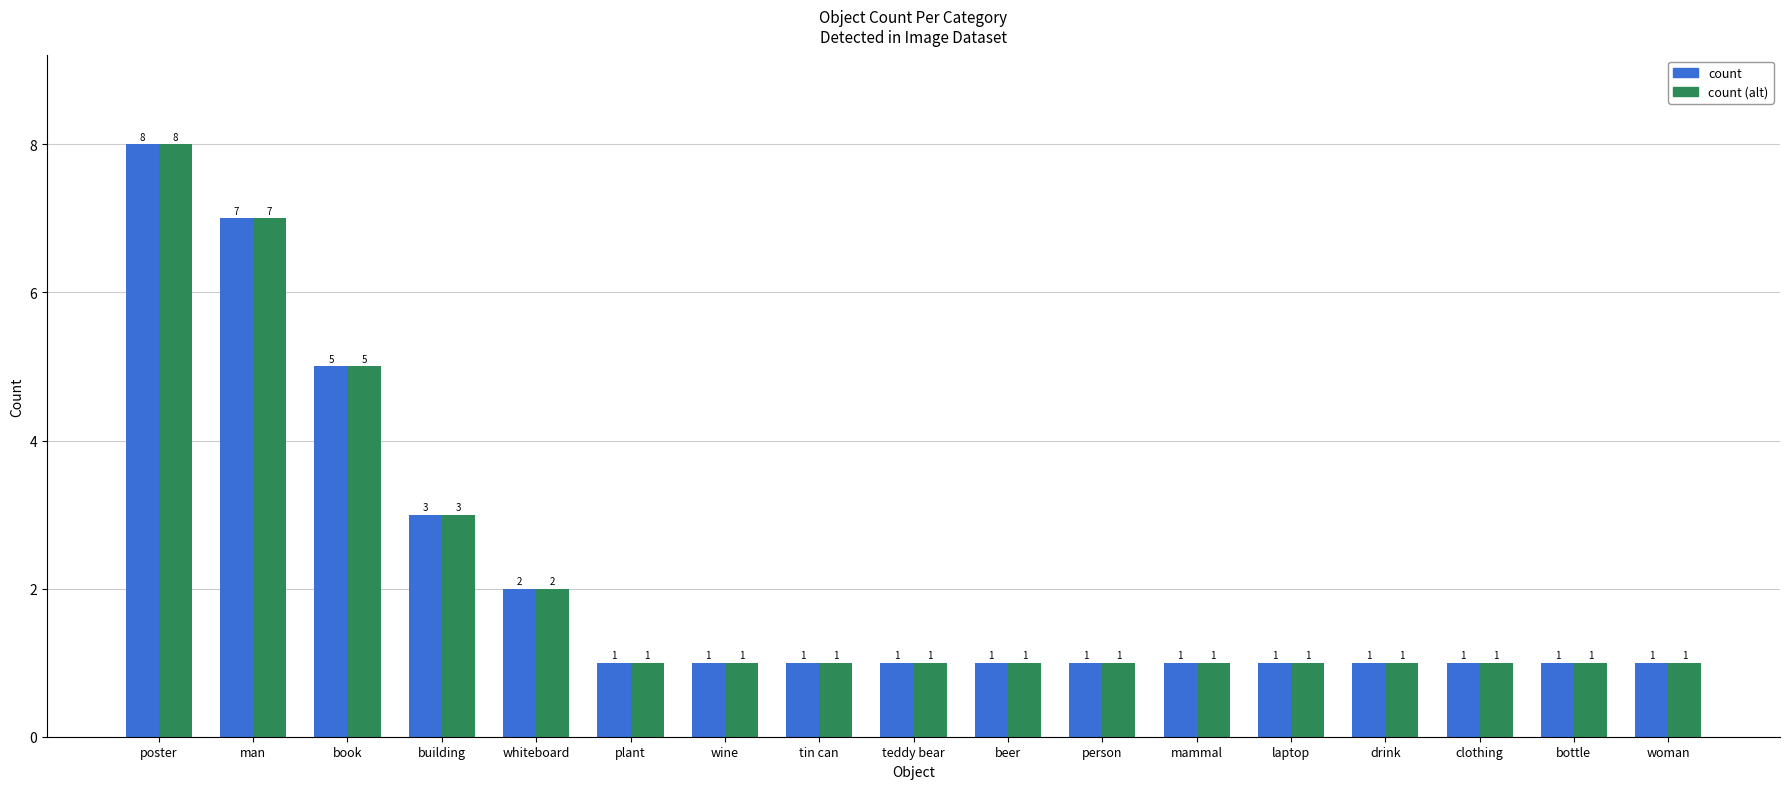

What are all the series names shown in the legend?

count, count (alt)